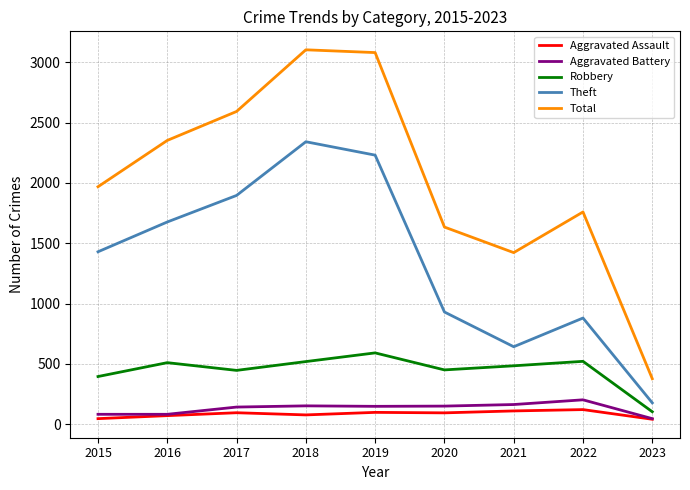

What is the maximum value for Robbery?

591